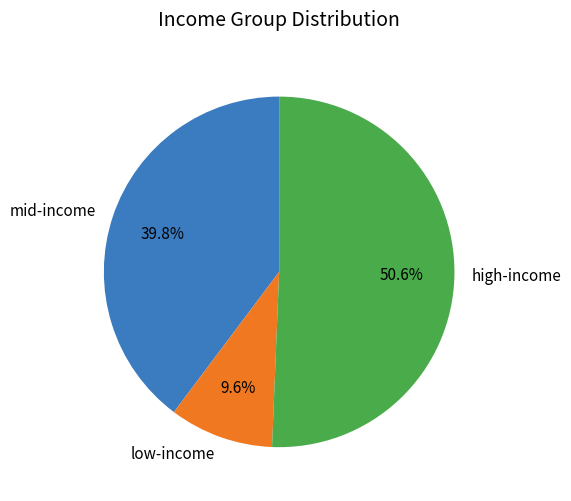

How much of the chart is everything except low-income?

90.4%